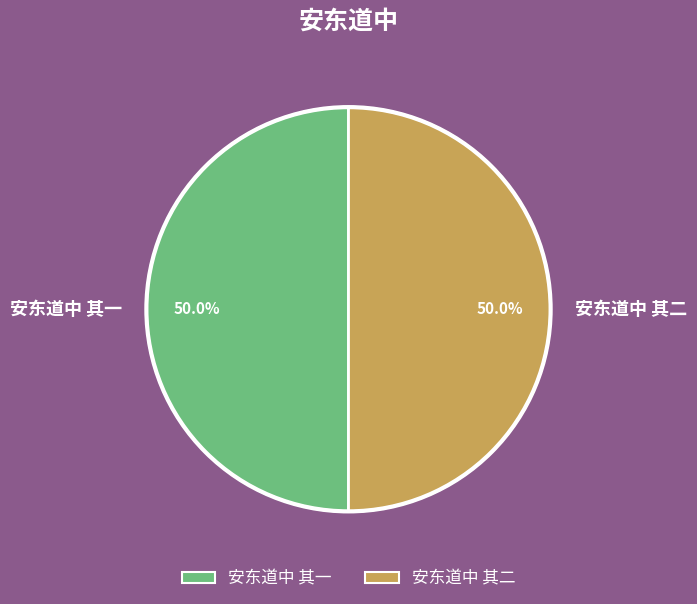

To the nearest percent, what is the combined percentage of 安东道中 其二 and 安东道中 其一?

100%